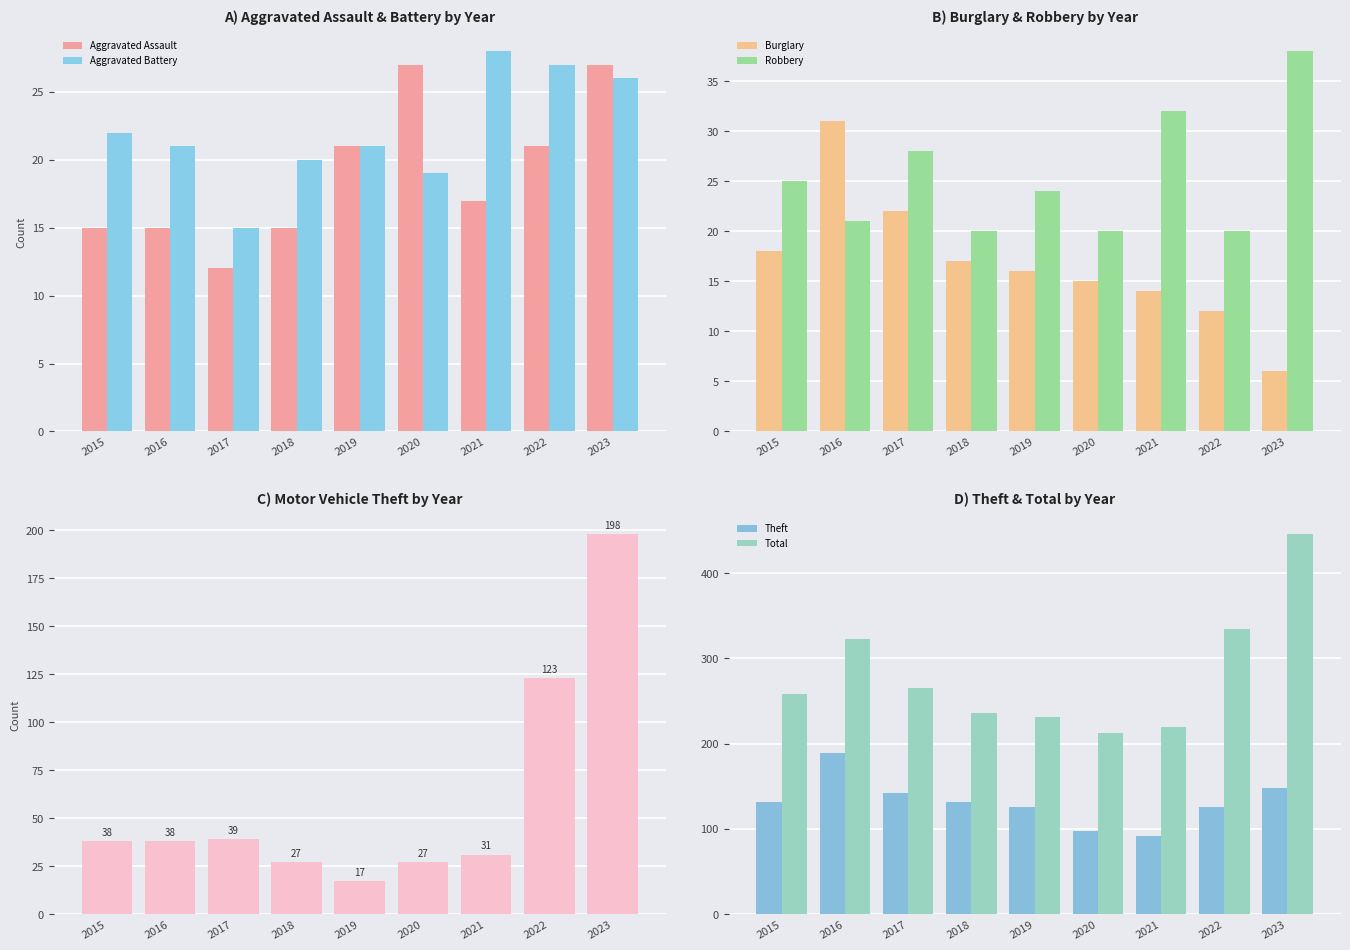

At which label is 2019 closest to 123?

Theft